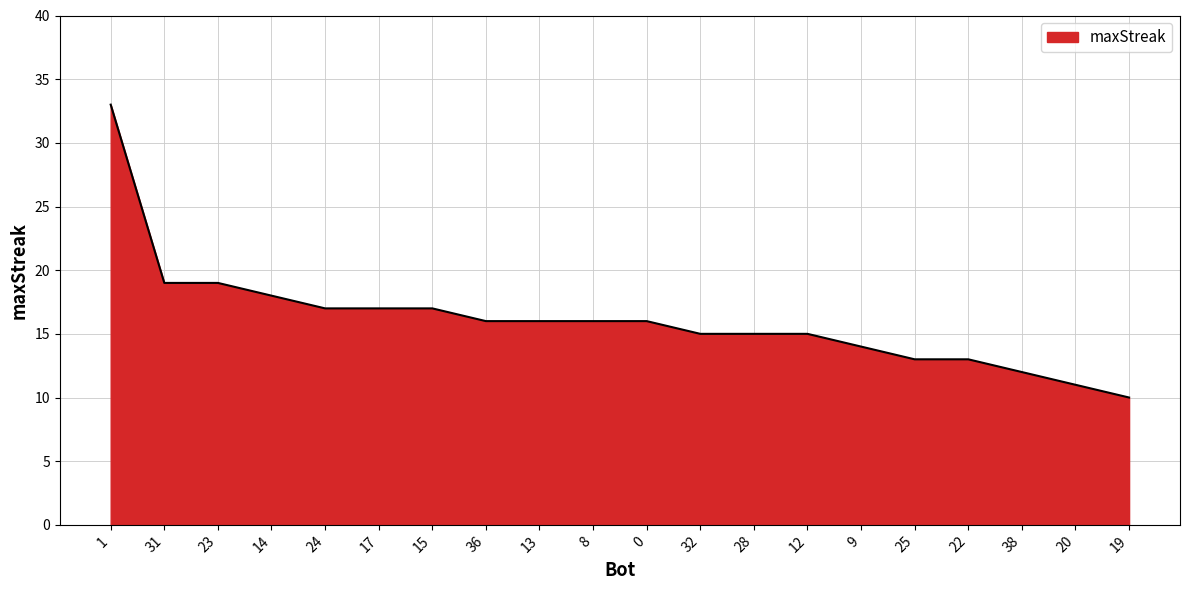

What is the smallest value displayed?

10